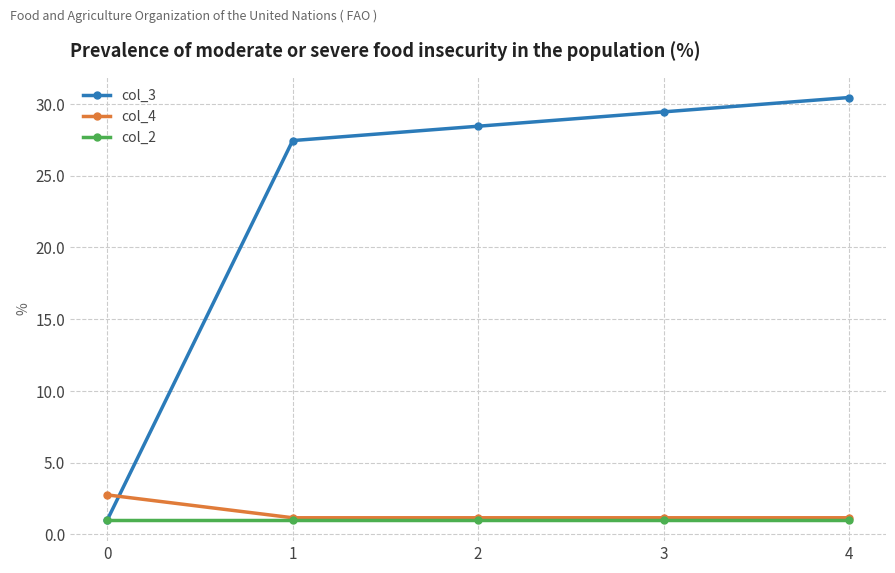

What is the value of the col_4 point at the 4th from the left?

1.2